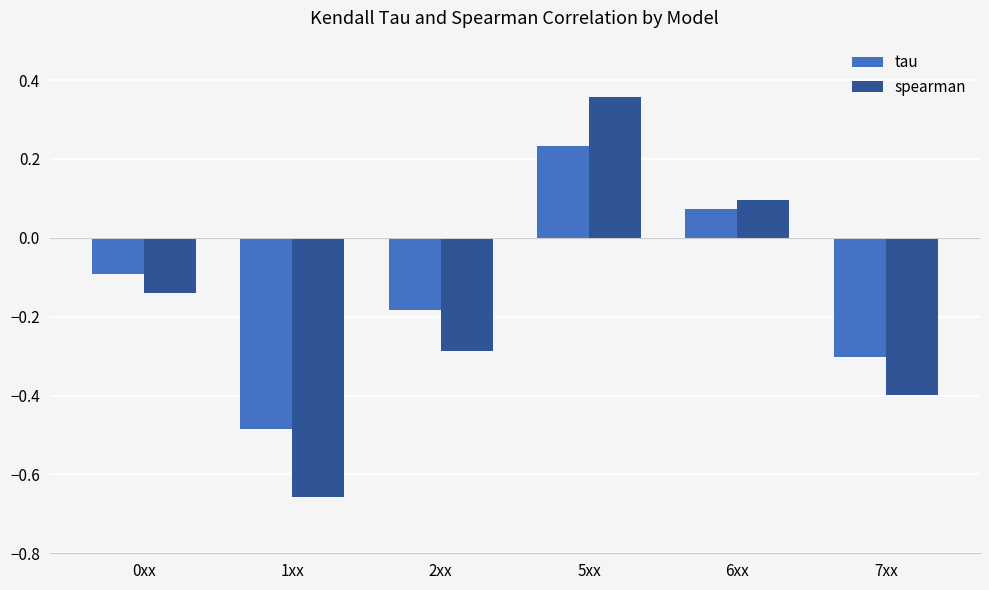

How many bars are there in total?

12